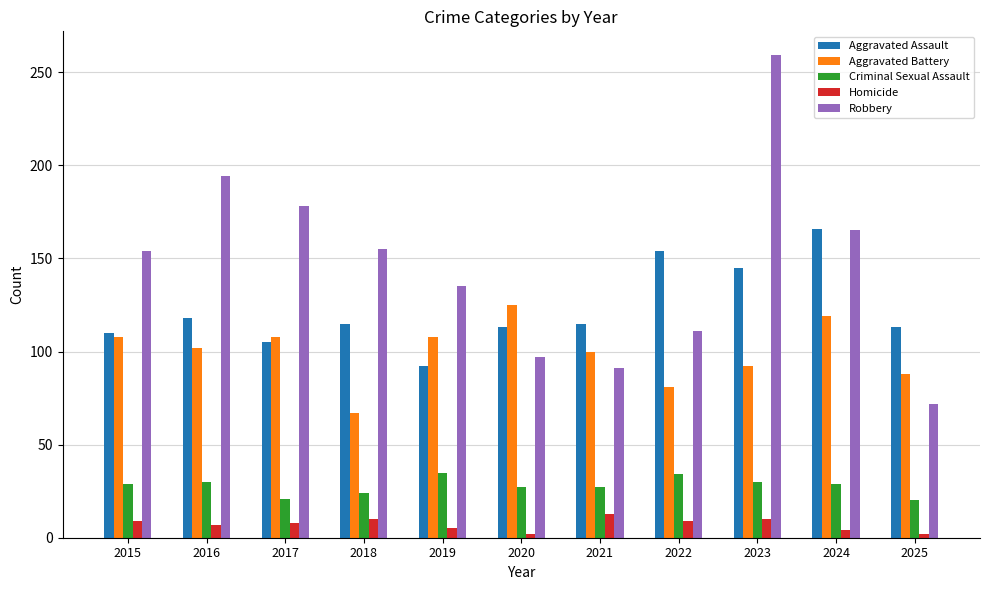

At which category does the chart reach its peak across all series?

2023